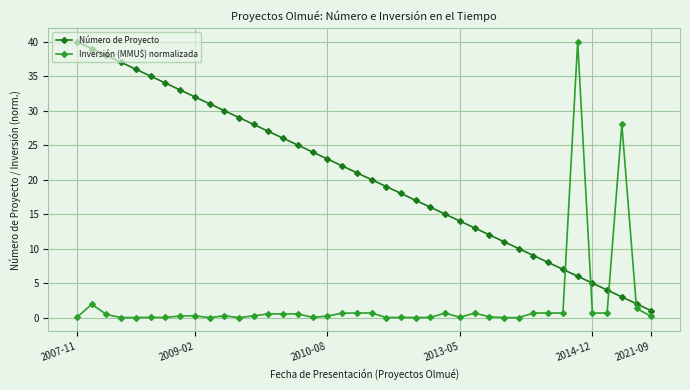

True or false: Inversión (MMU$) normalizada has more than 2 interior local peaks.

True